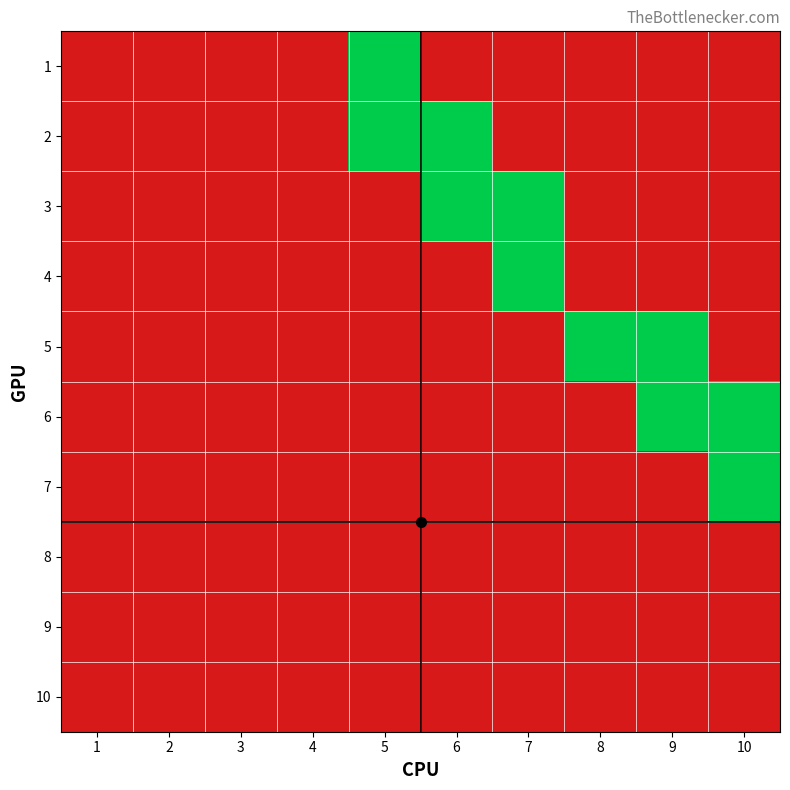

What is the difference between the highest and lowest values at 8?

1